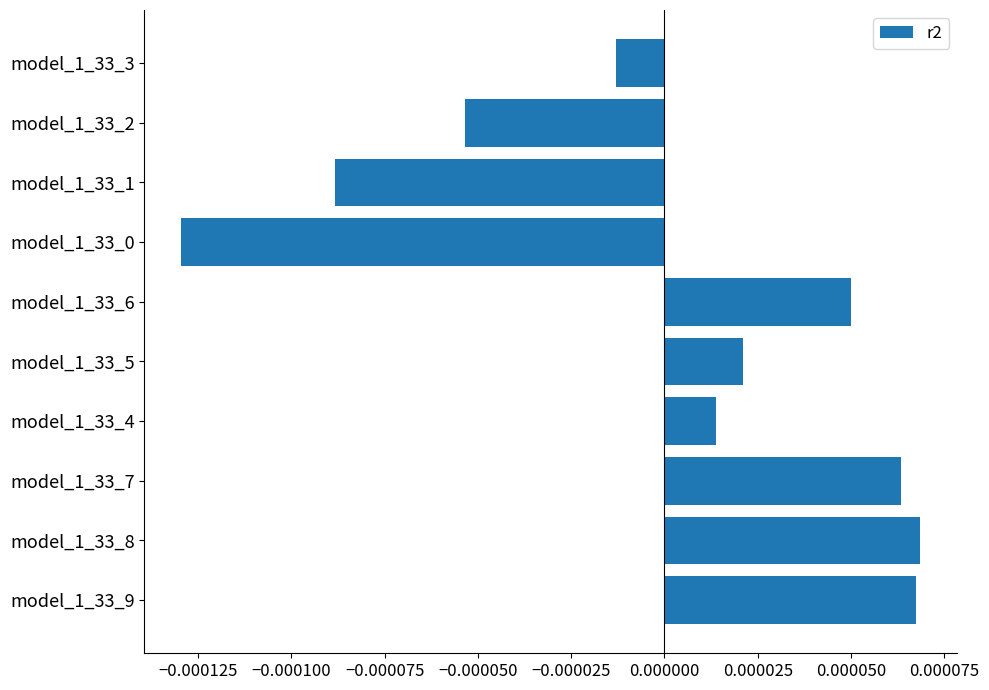

Between model_1_33_1 and model_1_33_0, which is larger?

model_1_33_1